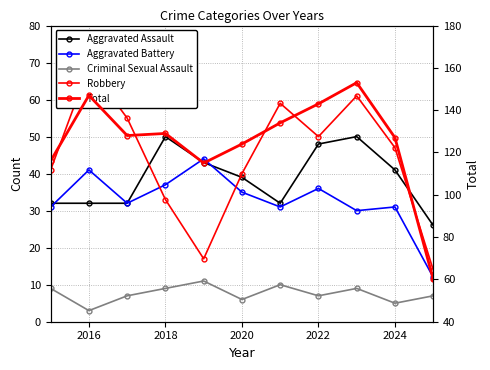

What value does the Aggravated Assault series have at 2020, to the nearest 10?

40